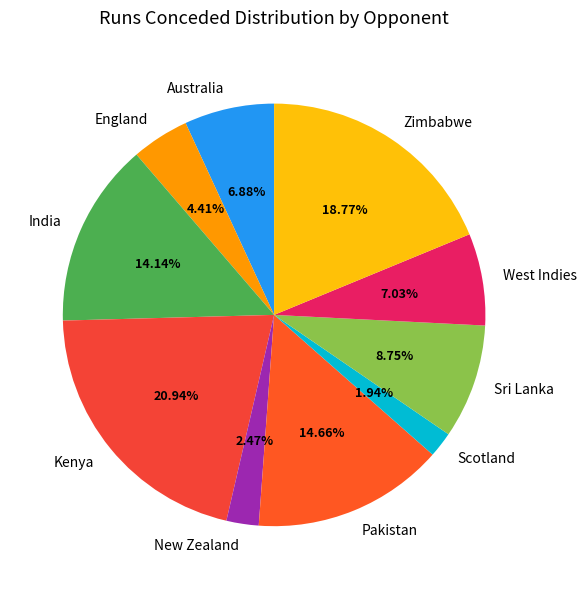

To the nearest percent, what portion does Pakistan represent?

15%